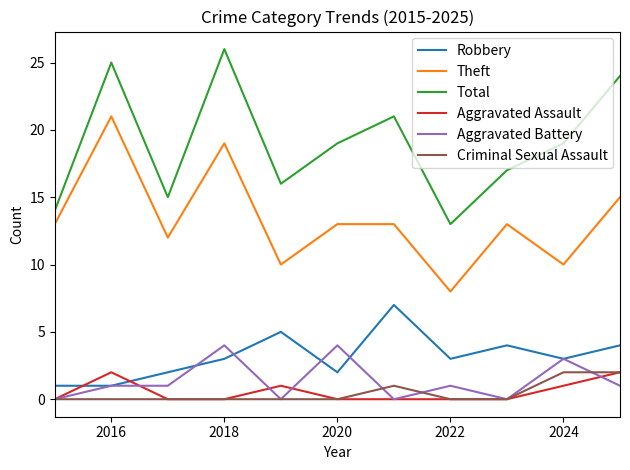

After their last crossing, which series has the higher values: Robbery or Aggravated Assault?

Robbery